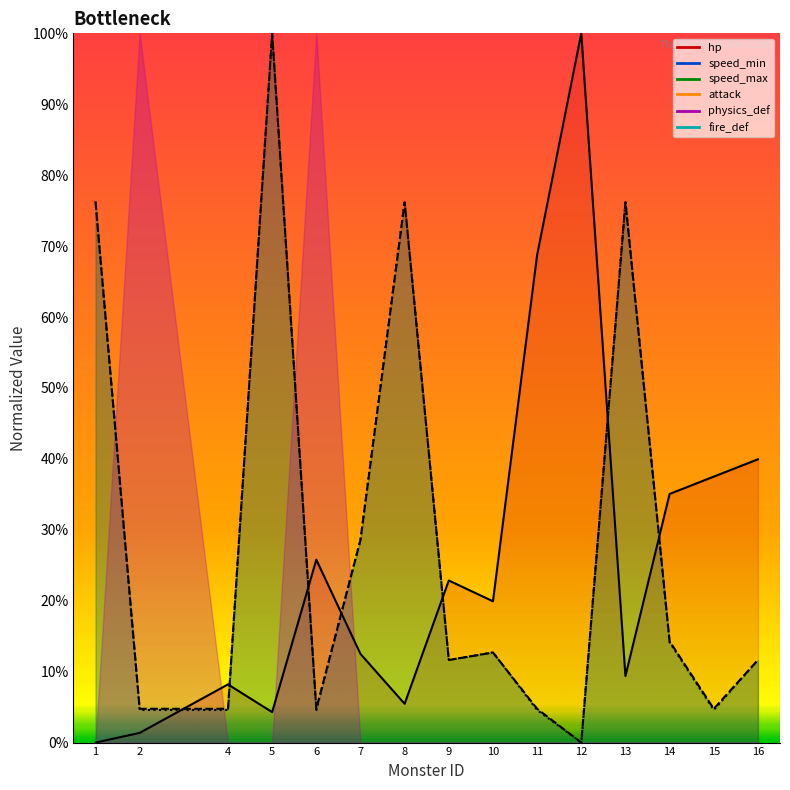

At which label does speed_min reach its minimum?

12